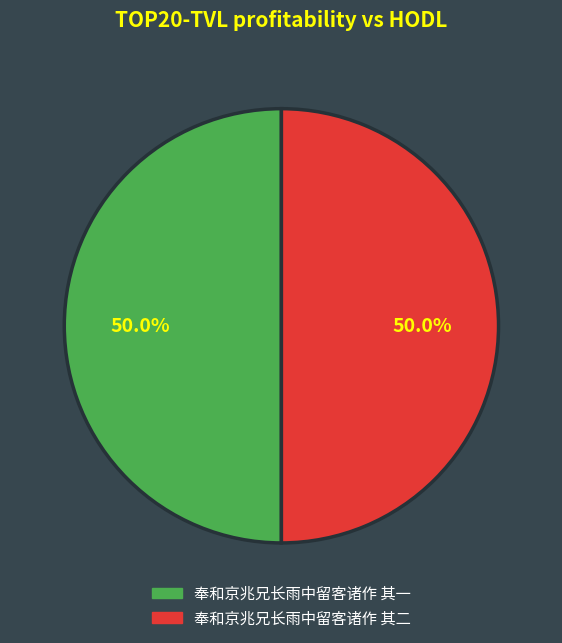

How many segments does this pie chart have?

2